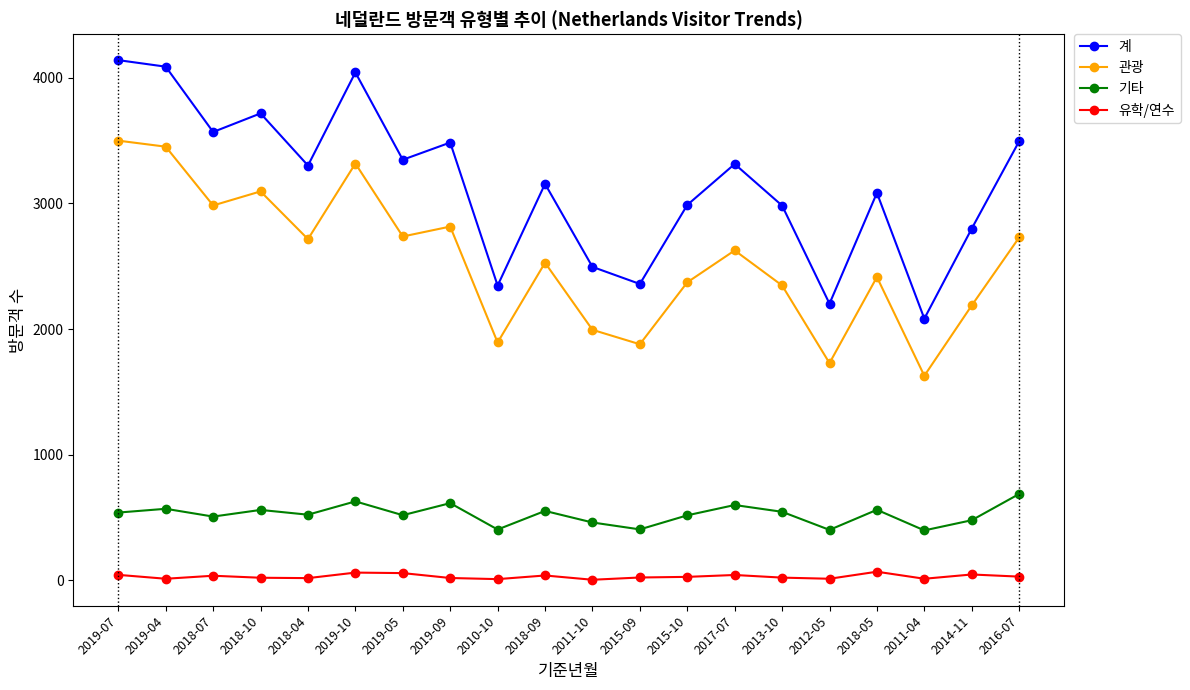

True or false: 계 and 유학/연수 cross at least once.

False